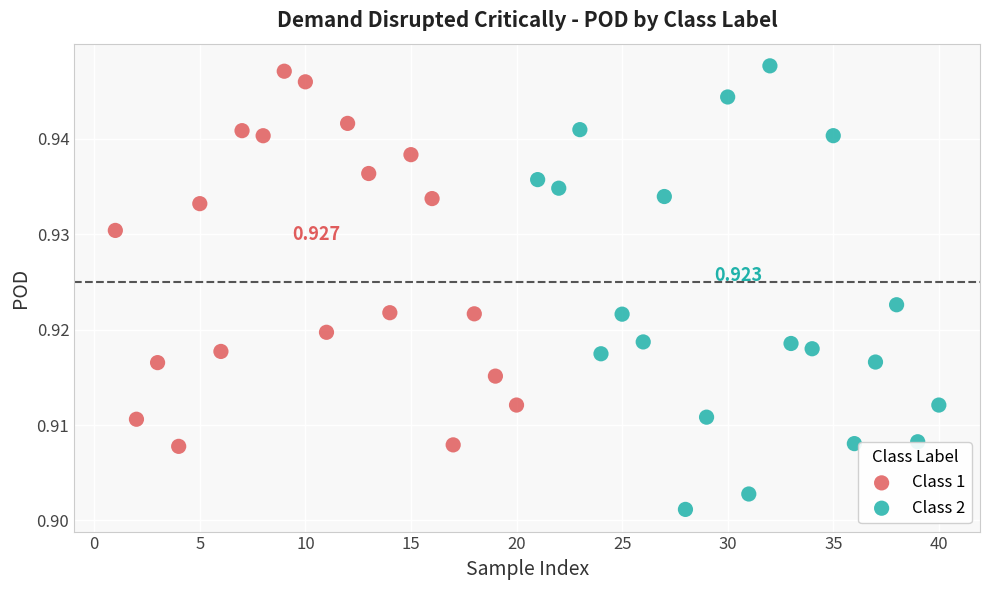

Which series reaches the maximum Y coordinate?

Class 2